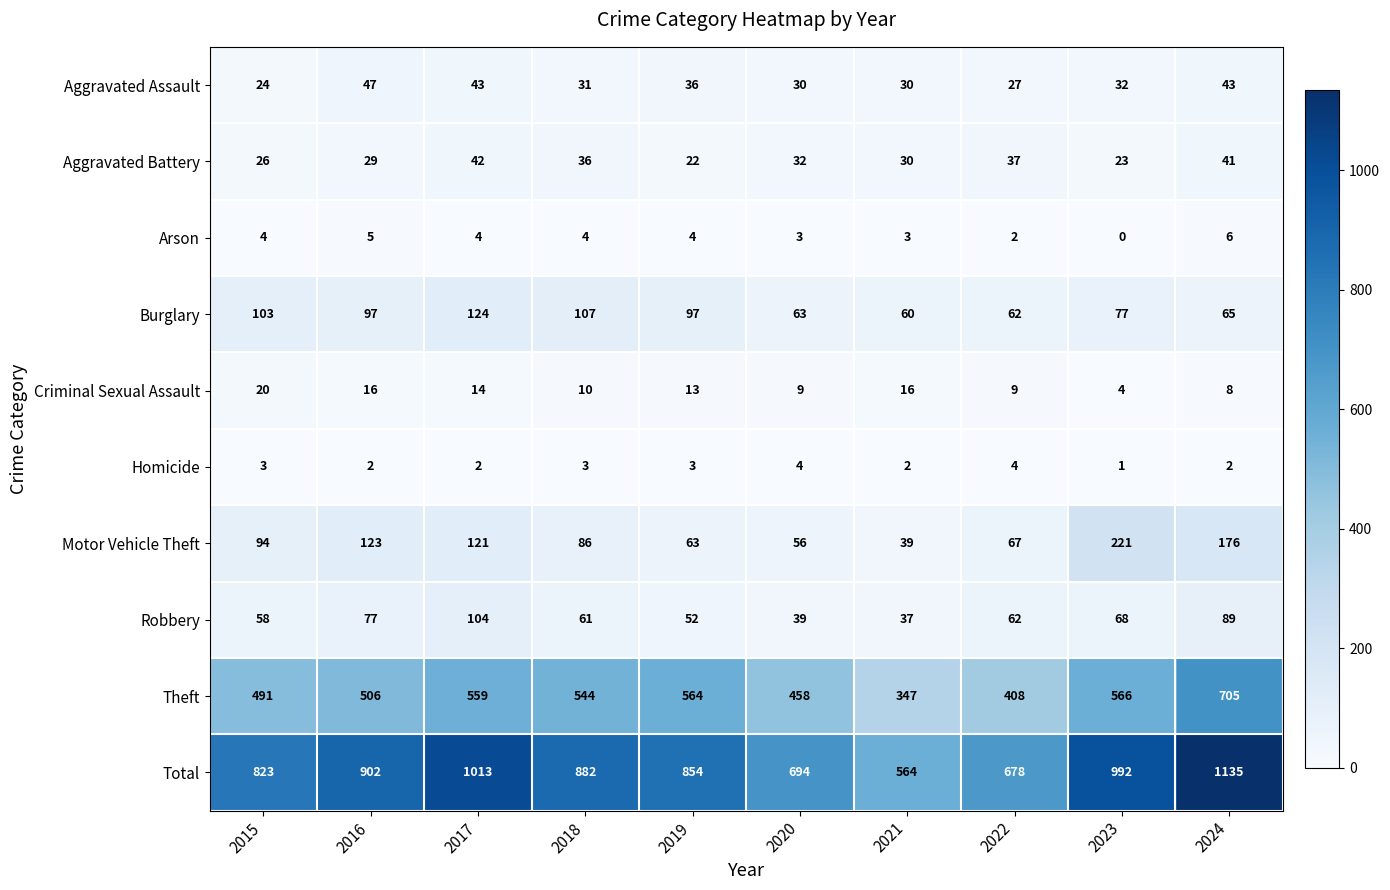

What is the difference between the maximum and minimum values in the Robbery series?

67